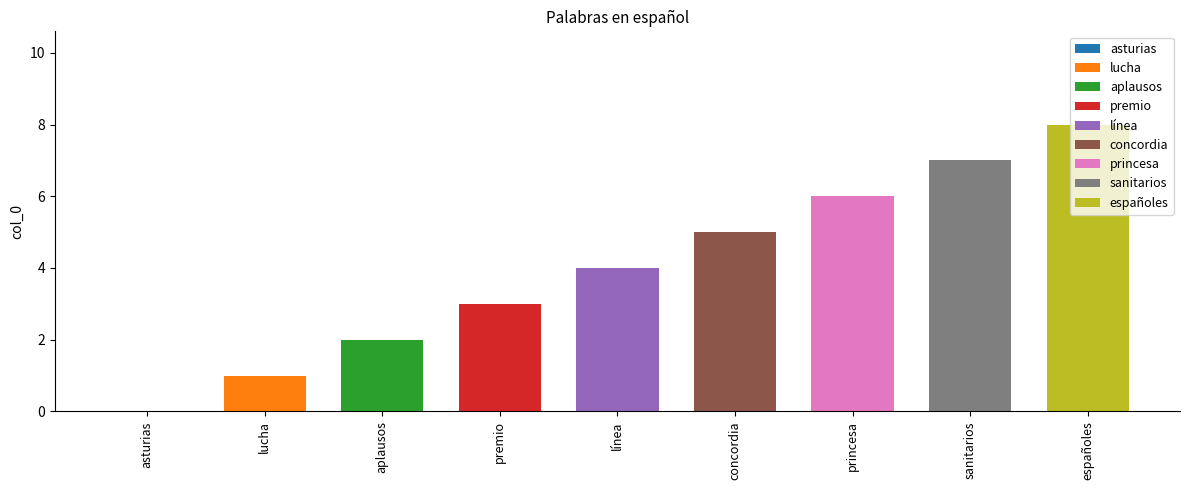

What is the sum of the values at asturias and españoles?

8